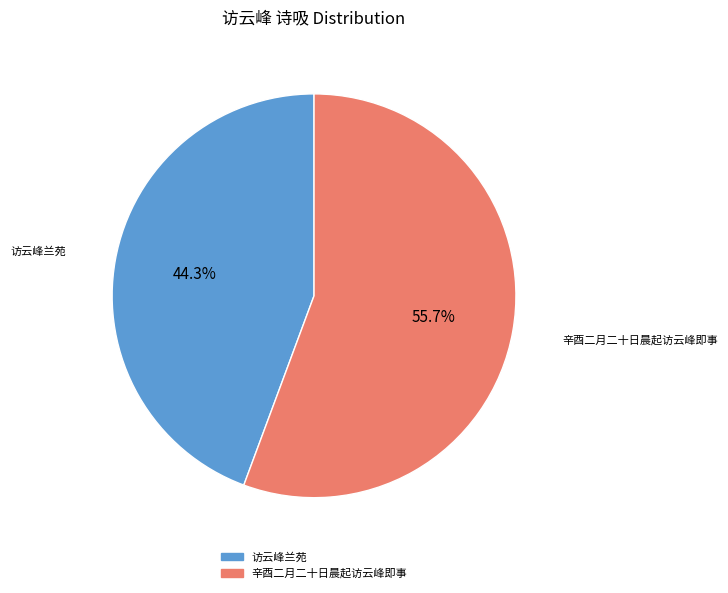

To the nearest percent, what is the difference between the 访云峰兰苑 and 辛酉二月二十日晨起访云峰即事 slice percentages?

11%